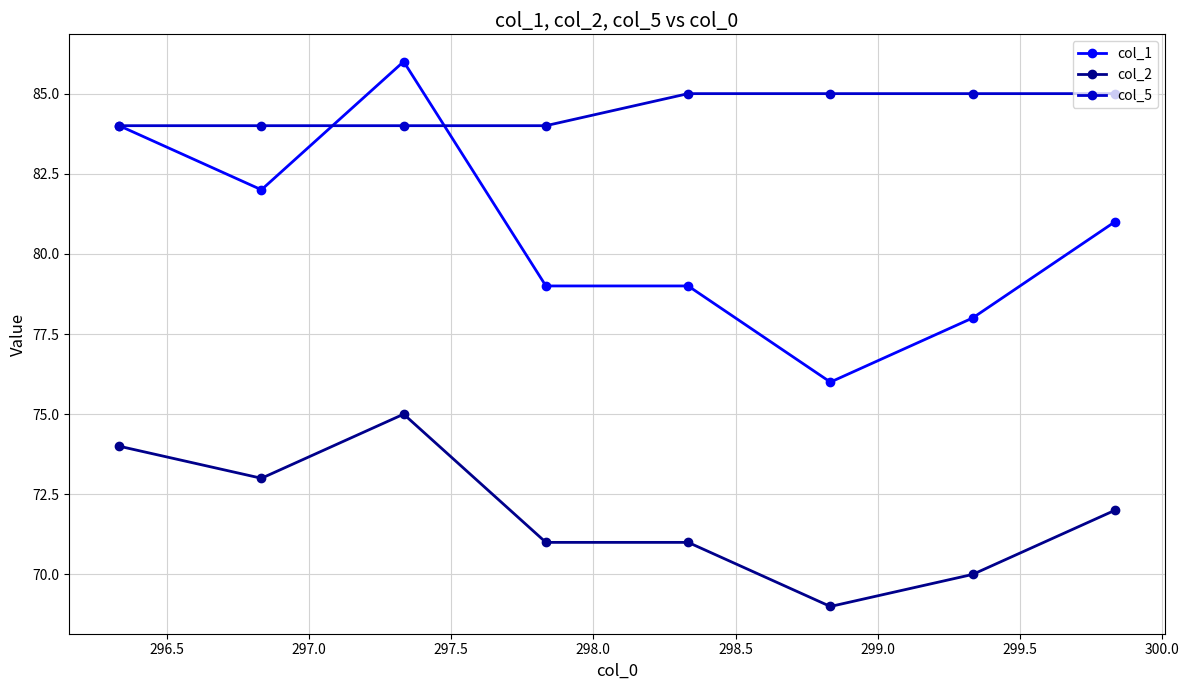

True or false: col_1 has more than 2 interior local peaks.

False